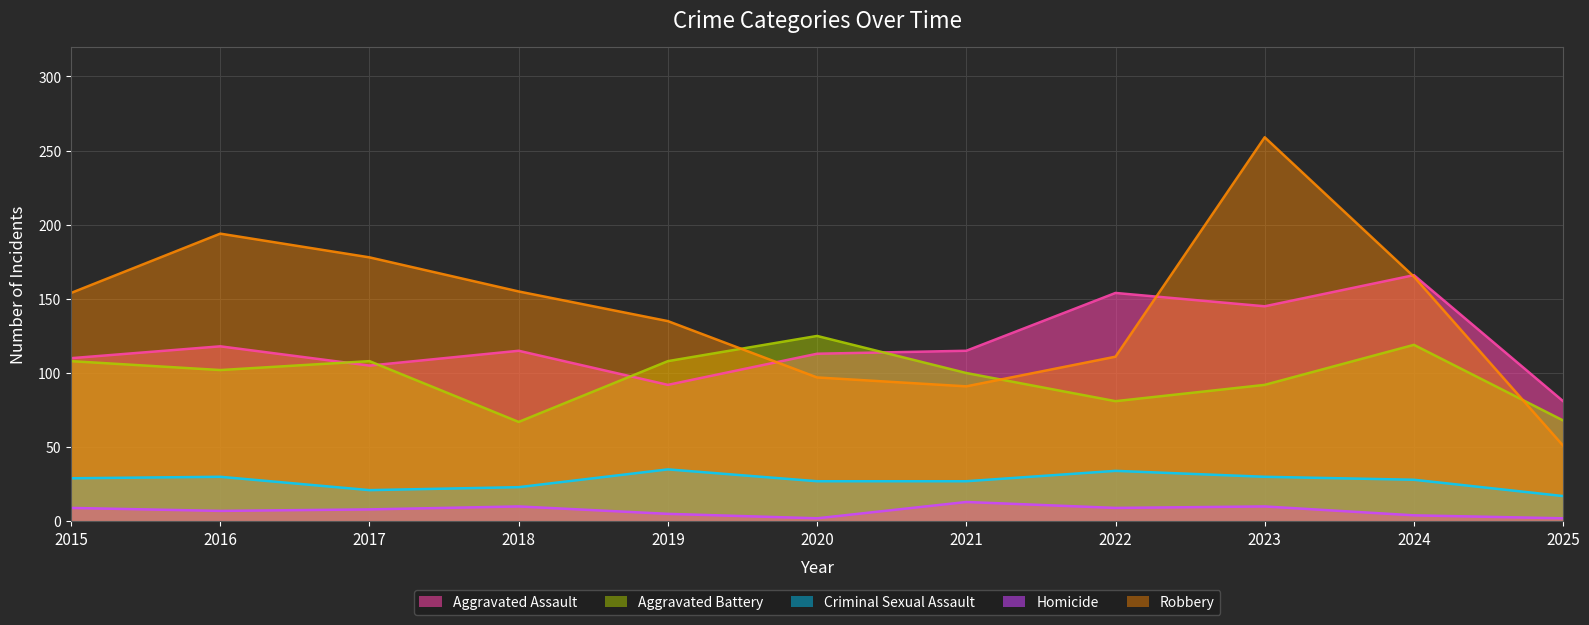

How many distinct data groups are displayed?

5